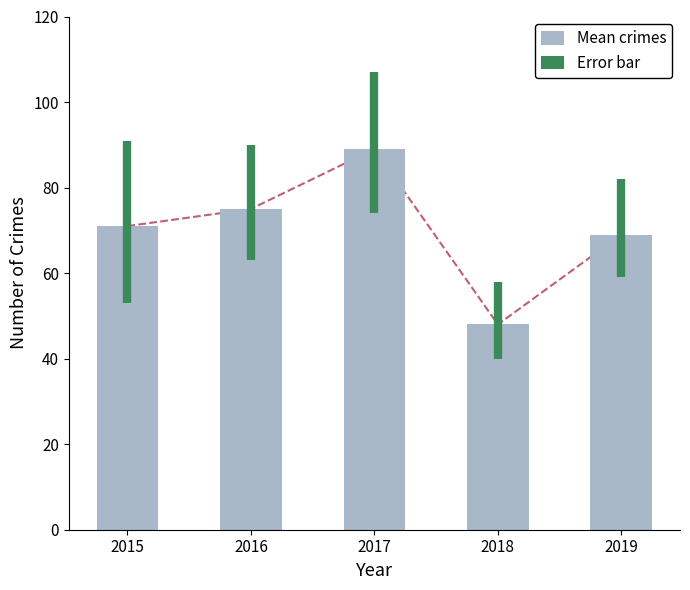

What is the difference between the maximum and minimum values?

41